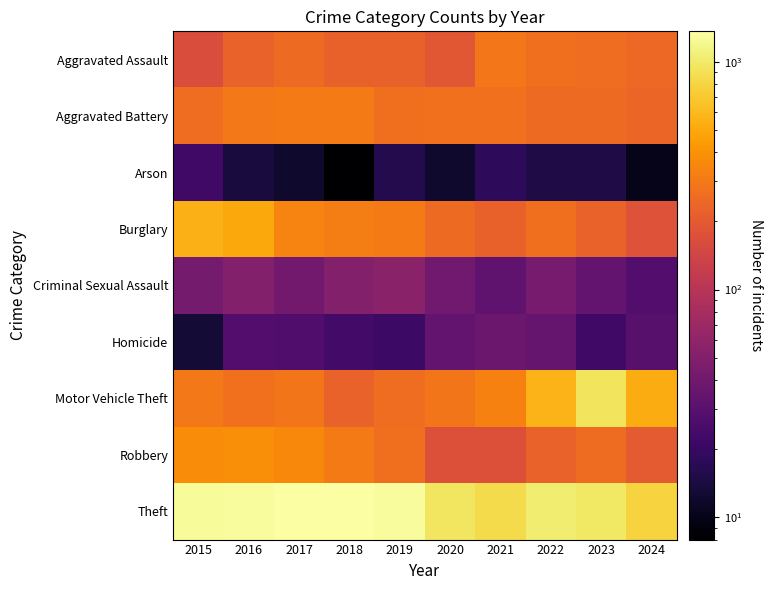

At 2021, list the series in order from largest to smallest.

Theft, Motor Vehicle Theft, Aggravated Assault, Aggravated Battery, Burglary, Robbery, Homicide, Criminal Sexual Assault, Arson